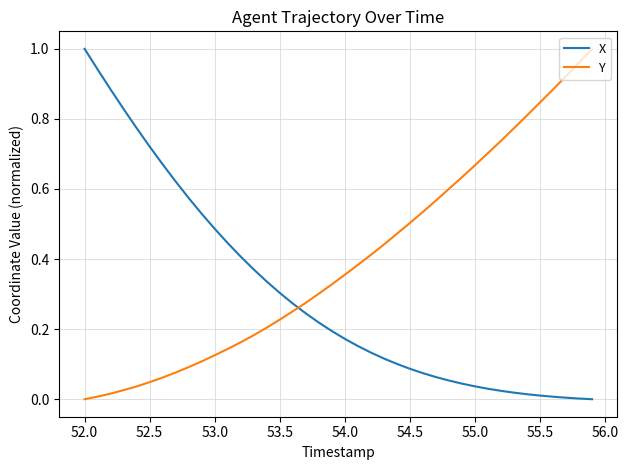

How many times do Y and X cross each other?

1